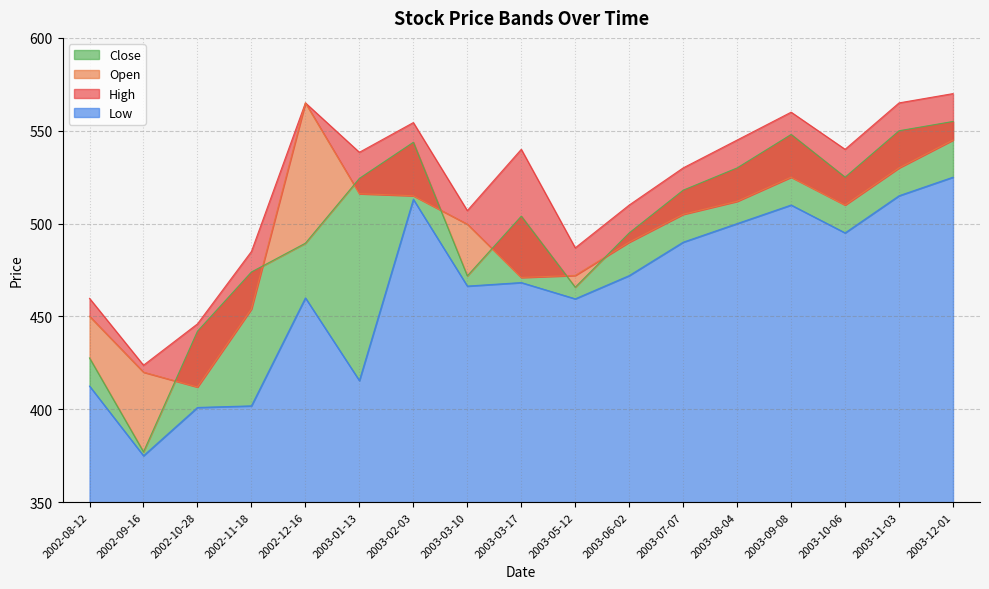

At which label does Close reach its minimum?

2002-09-16